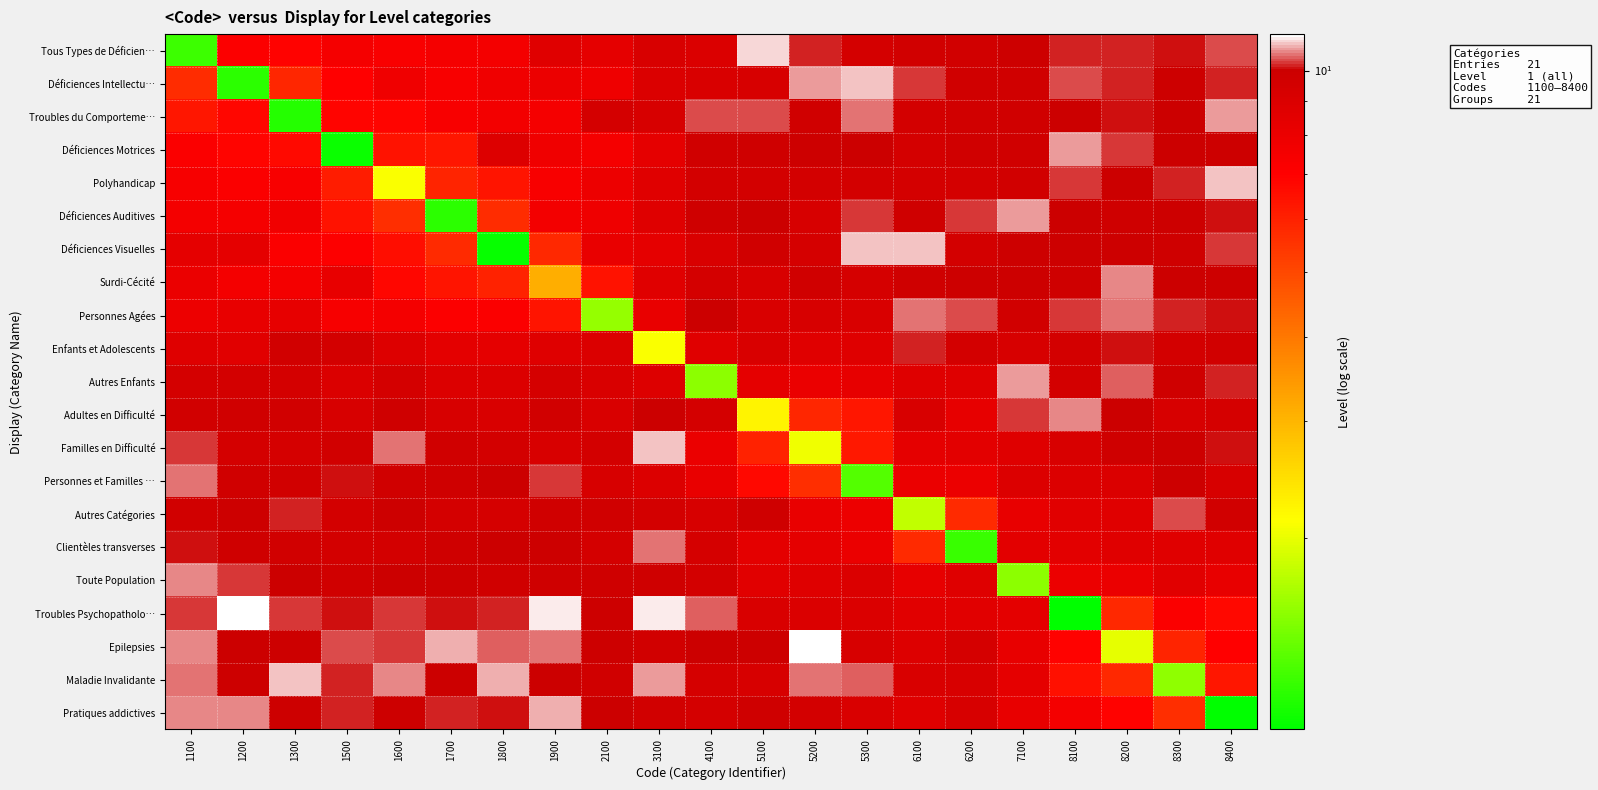

Rank the series at 1900 from lowest to highest value.

Surdi-Cécité, Déficiences Visuelles, Personnes Agées, Polyhandicap, Troubles du Comporteme…, Déficiences Auditives, Déficiences Motrices, Déficiences Intellectu…, Tous Types de Déficien…, Enfants et Adolescents, Familles en Difficulté, Autres Enfants, Adultes en Difficulté, Autres Catégories, Toute Population, Clientèles transverses, Maladie Invalidante, Personnes et Familles …, Epilepsies, Pratiques addictives, Troubles Psychopatholo…